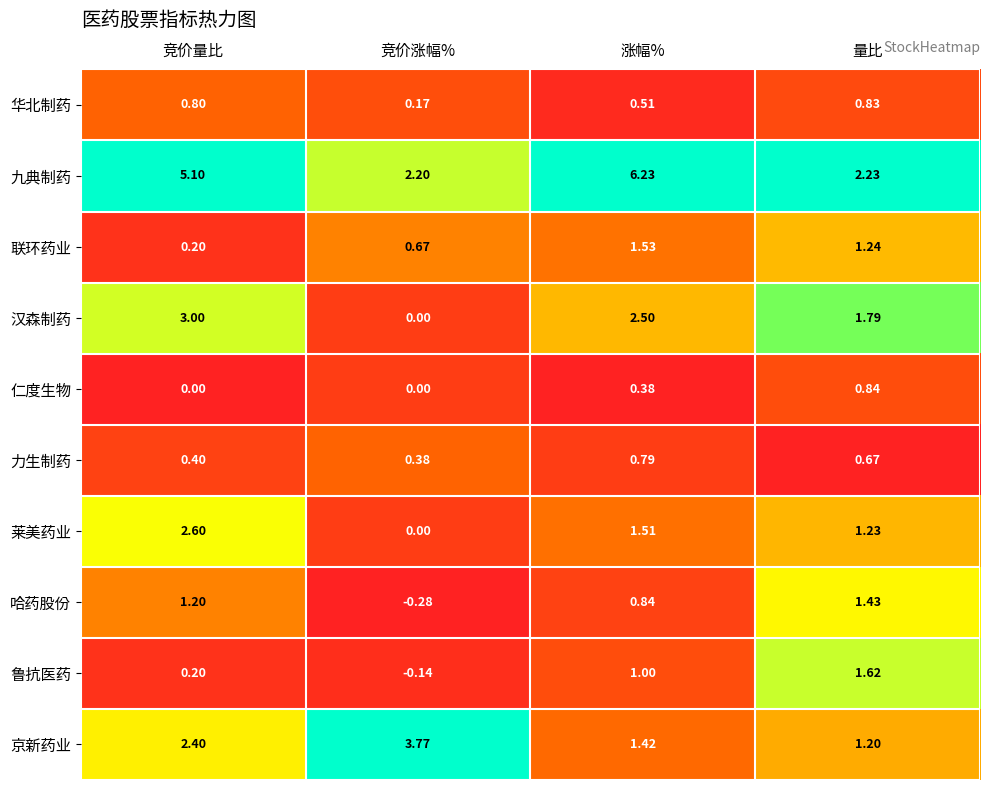

List the series in order of their peak value, lowest first.

力生制药, 华北制药, 仁度生物, 哈药股份, 联环药业, 鲁抗医药, 莱美药业, 汉森制药, 京新药业, 九典制药